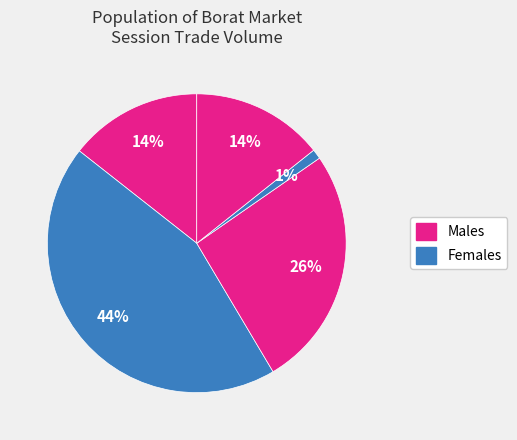

How many segments does this pie chart have?

5